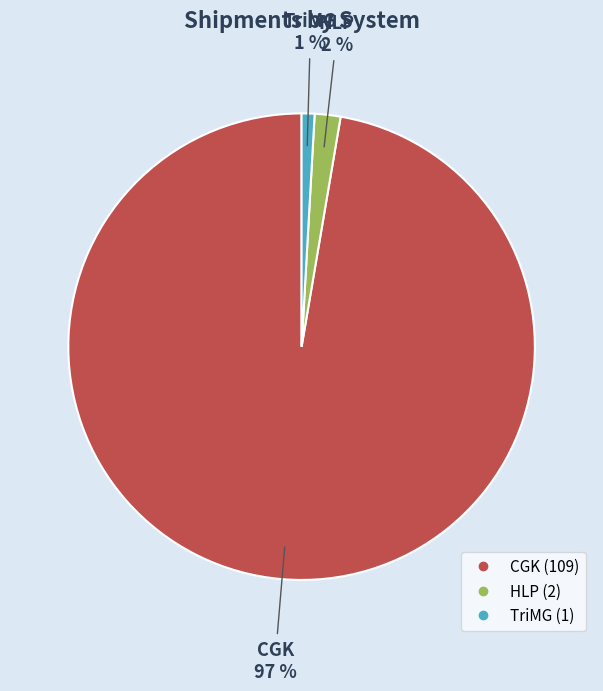

How many slices are in this pie chart?

3